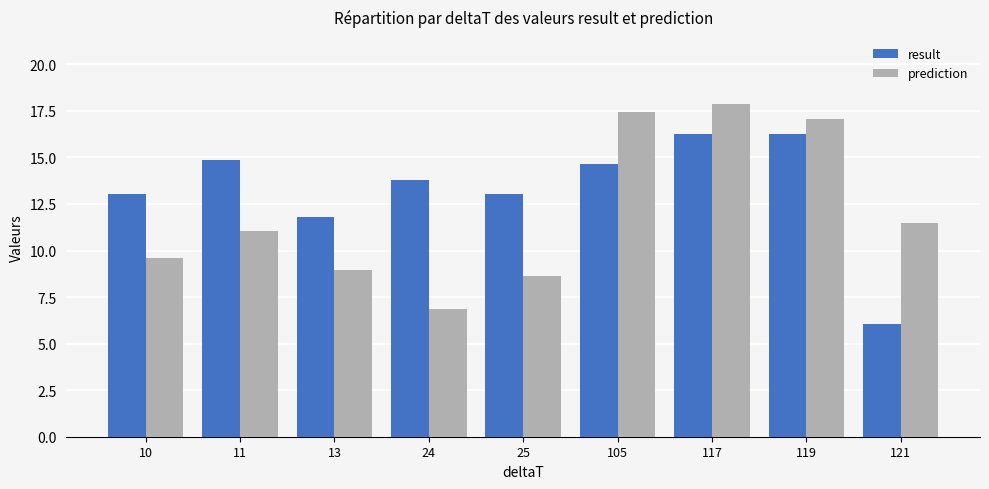

Is it true that prediction equals 11.0 at 11?

True